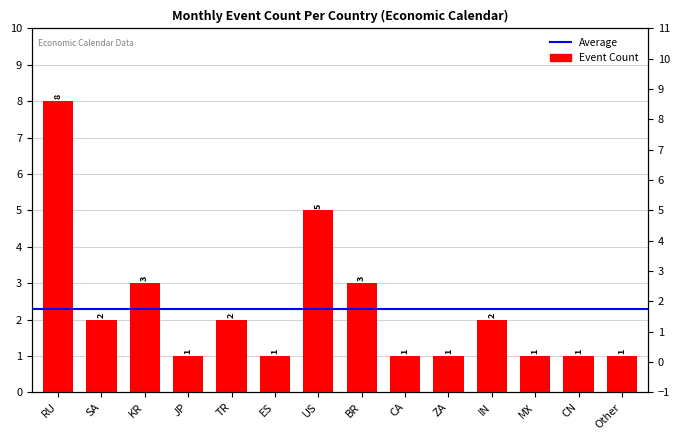

Is it true that the value at KR is 3?

True